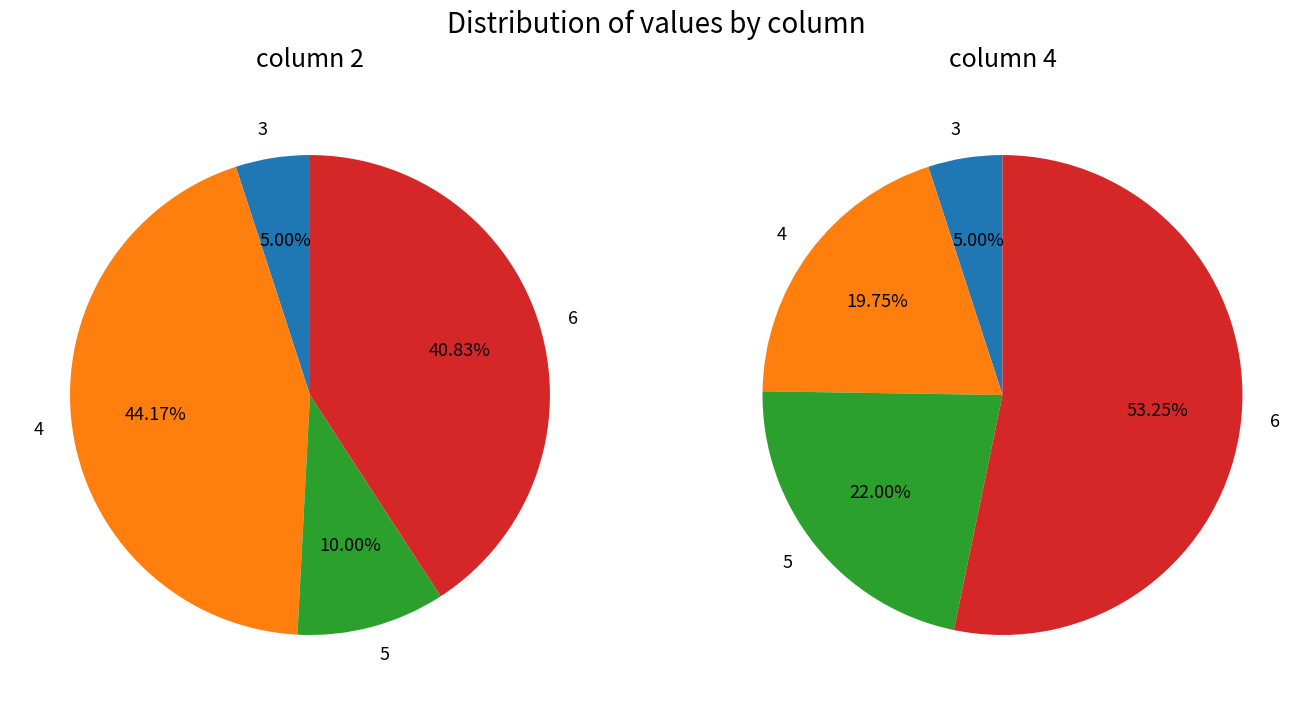

Which series has the widest spread of values?

col_4